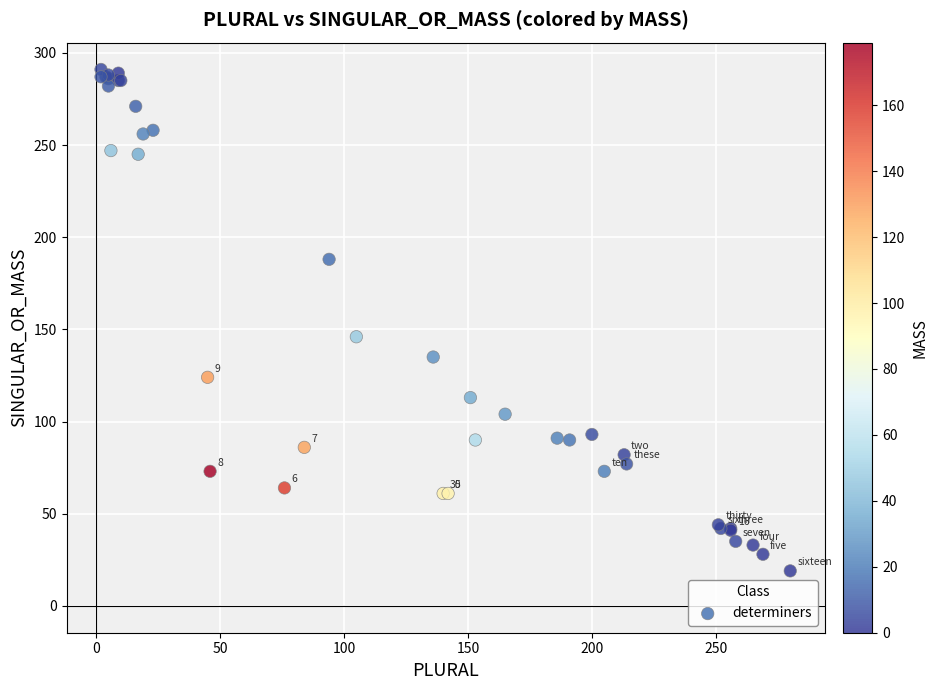

What Y value in the scatter plot is closest to 155?

146